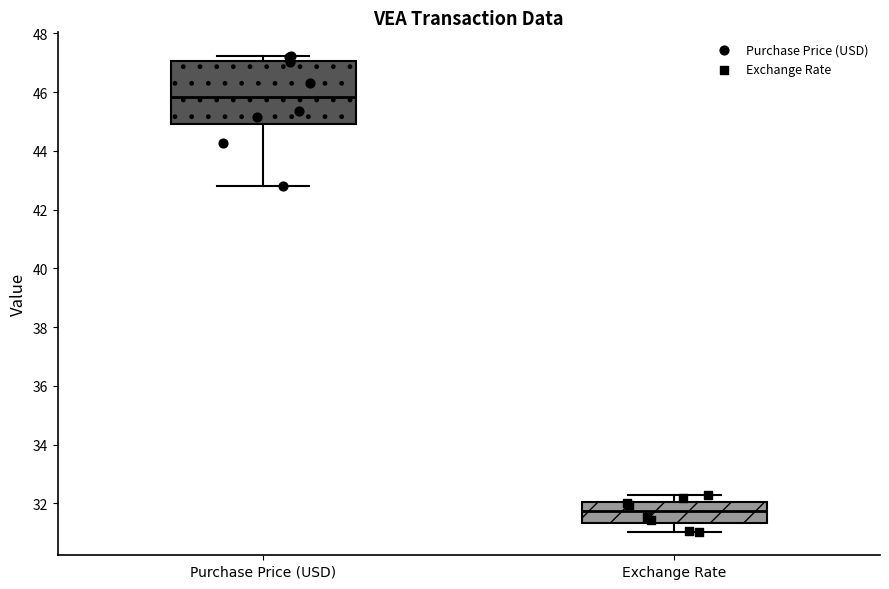

Where does the median line of the box for Purchase Price (USD) sit on the y-axis? The values are not printed on the chart, so give them approximately, as read against the axis.

45.8